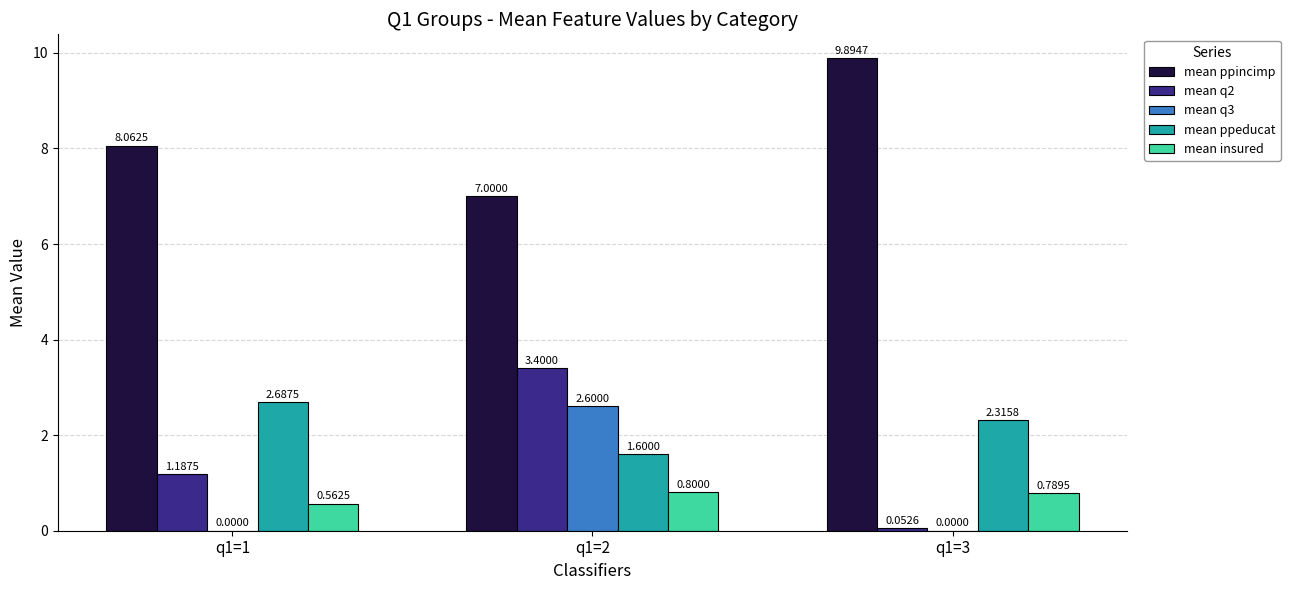

Which series has the widest spread of values?

mean q2